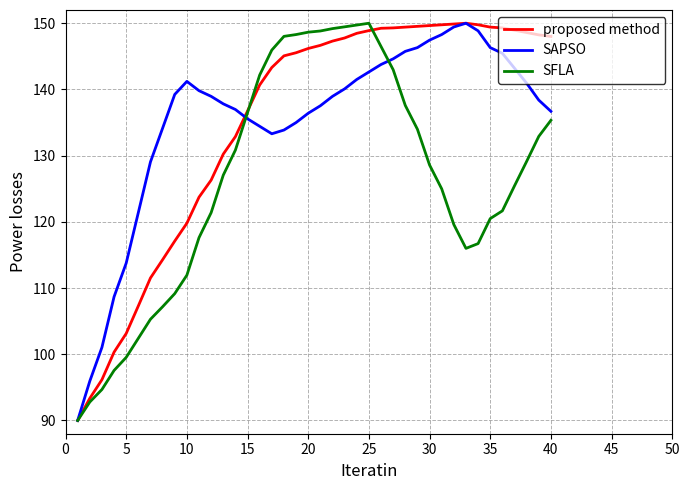

What is the lowest value of the proposed method series?

90.0